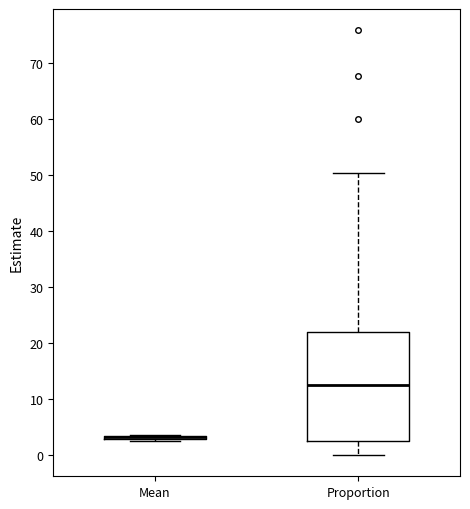

Where does the lower whisker of the box for Proportion end on the y-axis? The values are not printed on the chart, so give them approximately, as read against the axis.

0